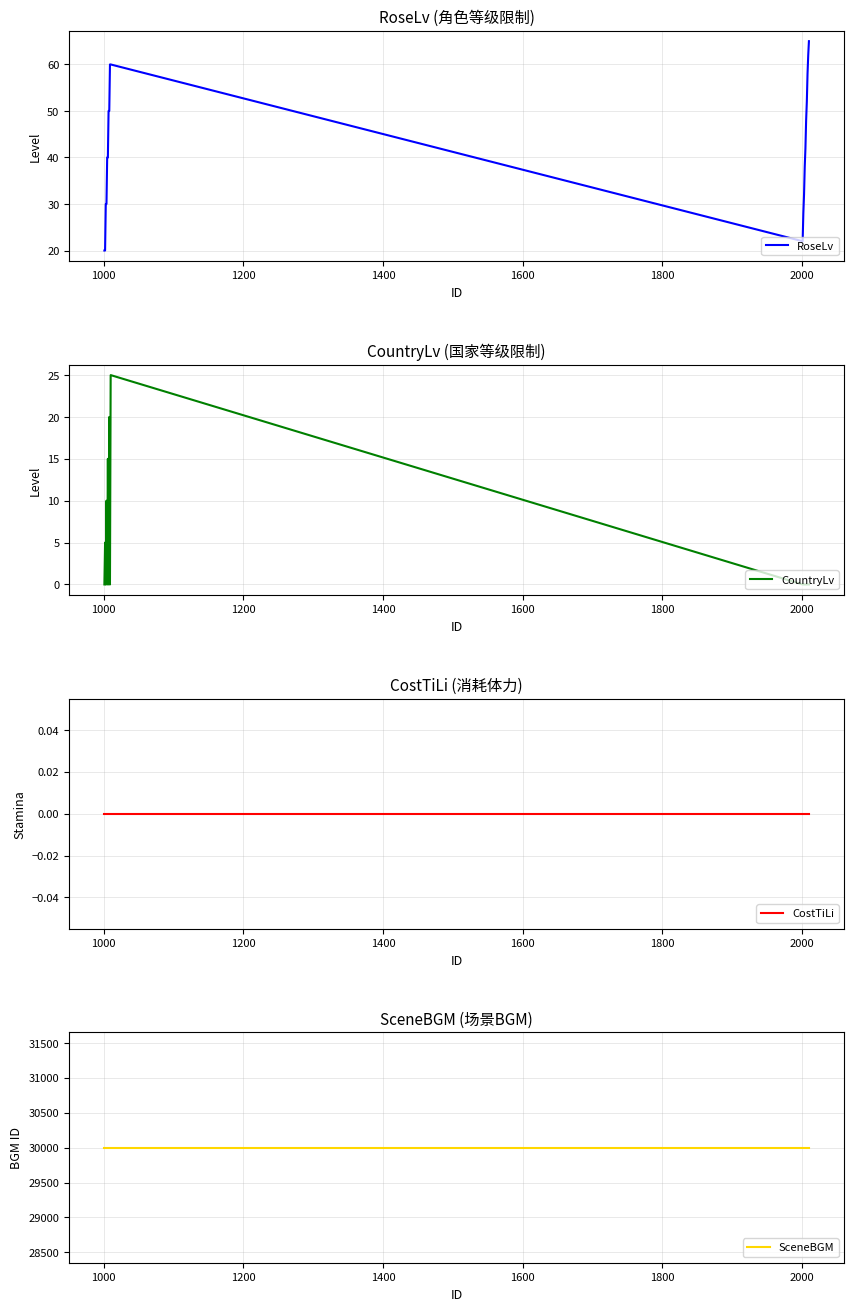

What are all the series names shown in the legend?

RoseLv, CountryLv, CostTiLi, SceneBGM